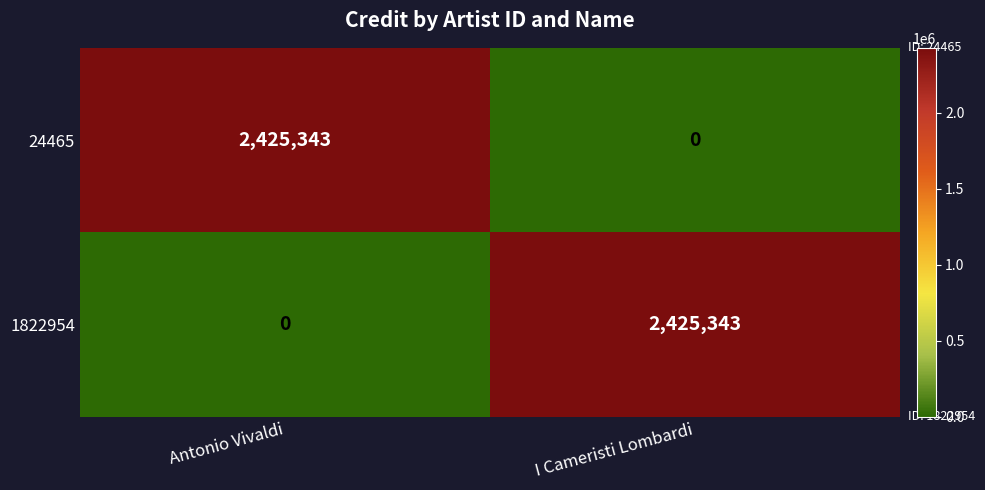

What is the sum of the 24465 values at Antonio Vivaldi and I Cameristi Lombardi?

2425343